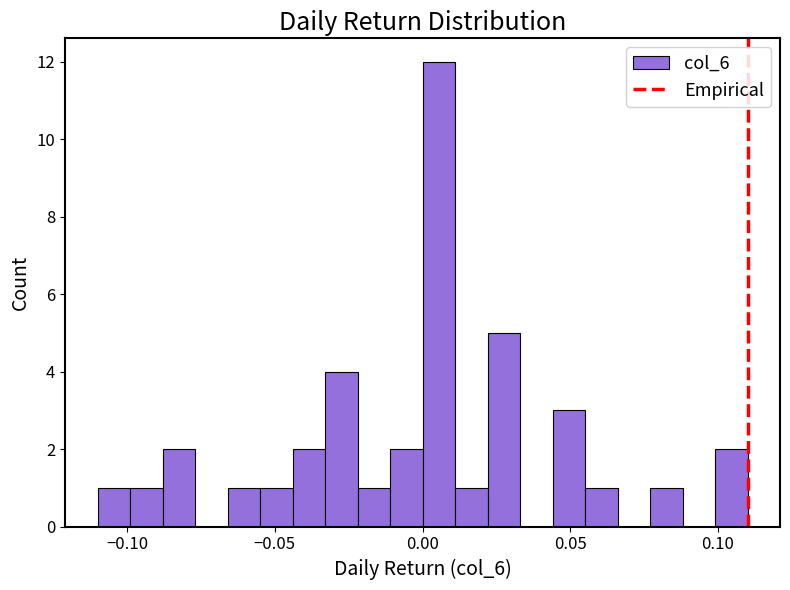

Read against the x-axis, roughly where is the centre of the tallest bar?

0.005